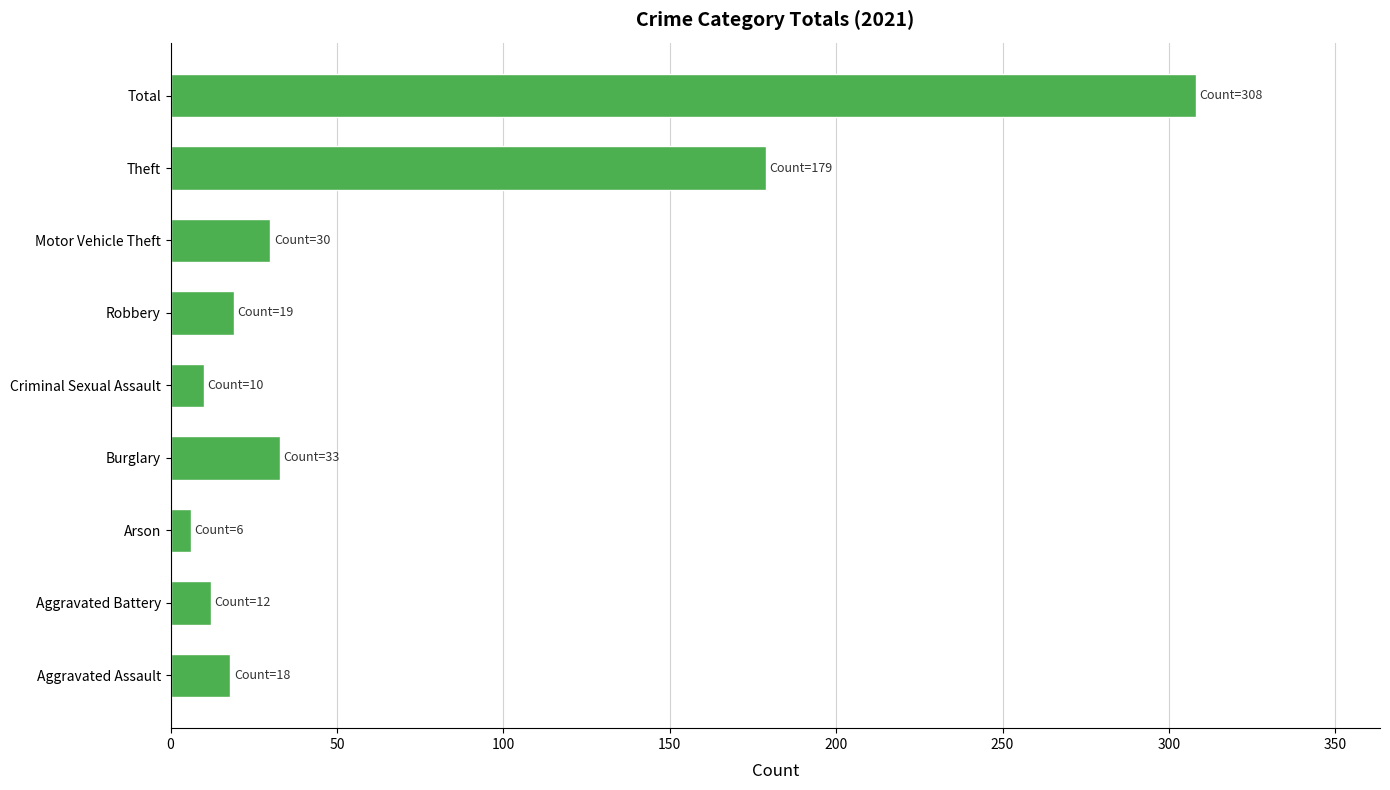

What is the difference between the maximum and minimum values?

302